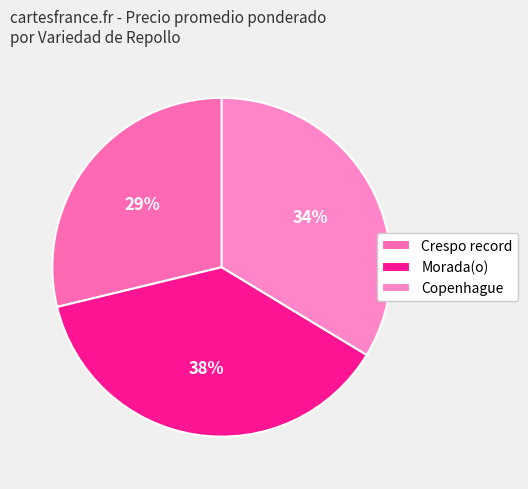

Count the number of slices in the pie.

3